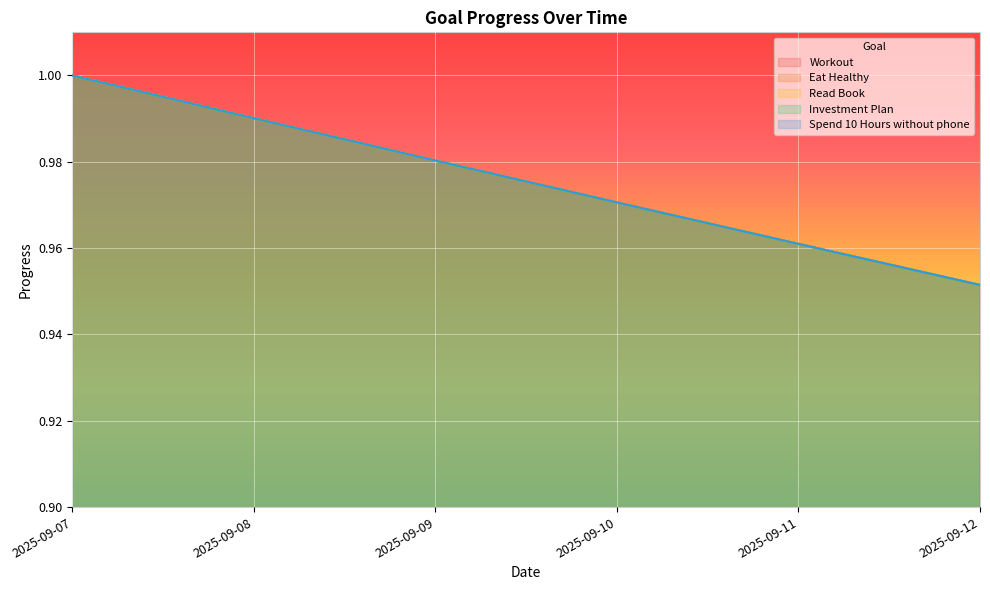

The value of Read Book at 2025-09-07 is 1.0. True or false?

True